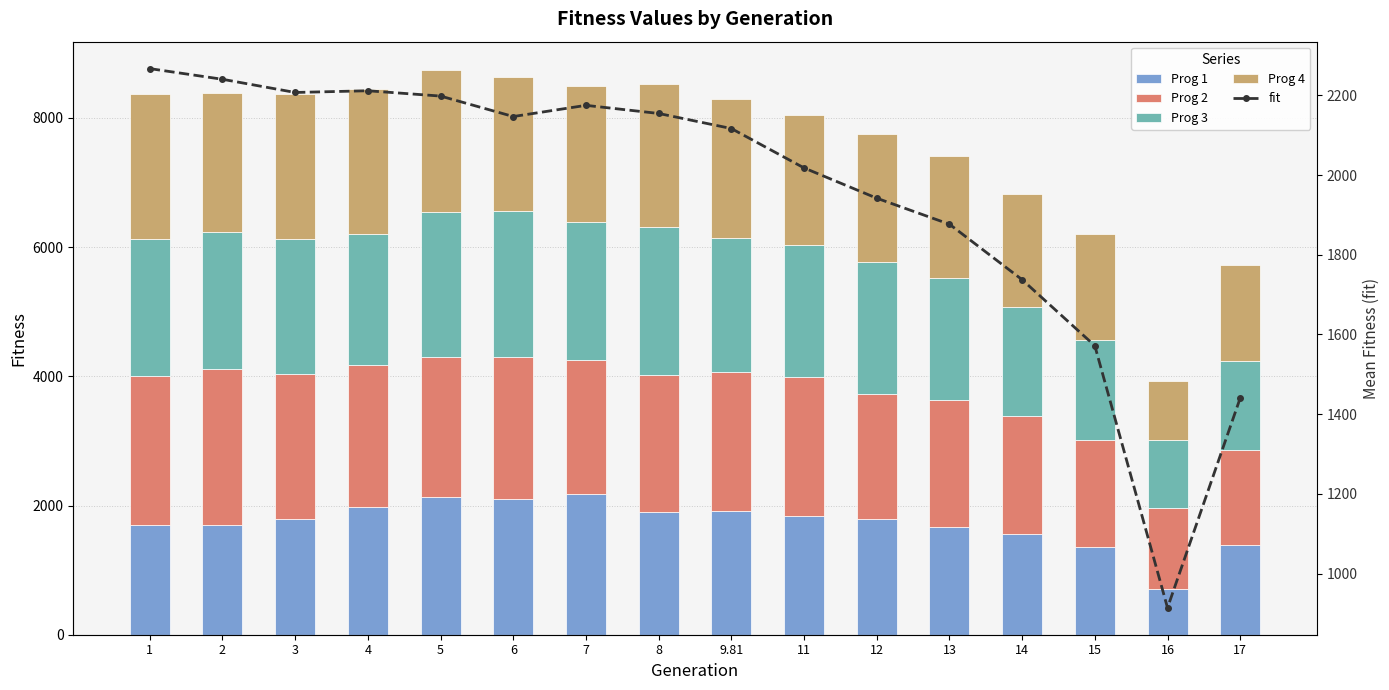

The value of Prog 3 at 17 is 1387.5. True or false?

True